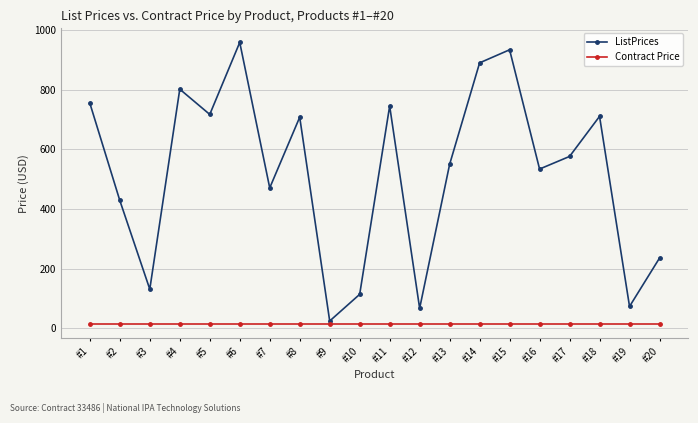

How many distinct data groups are displayed?

2